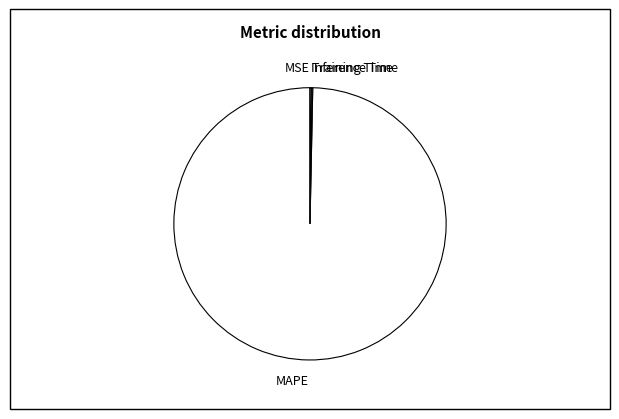

Does any single category account for the majority?

Yes